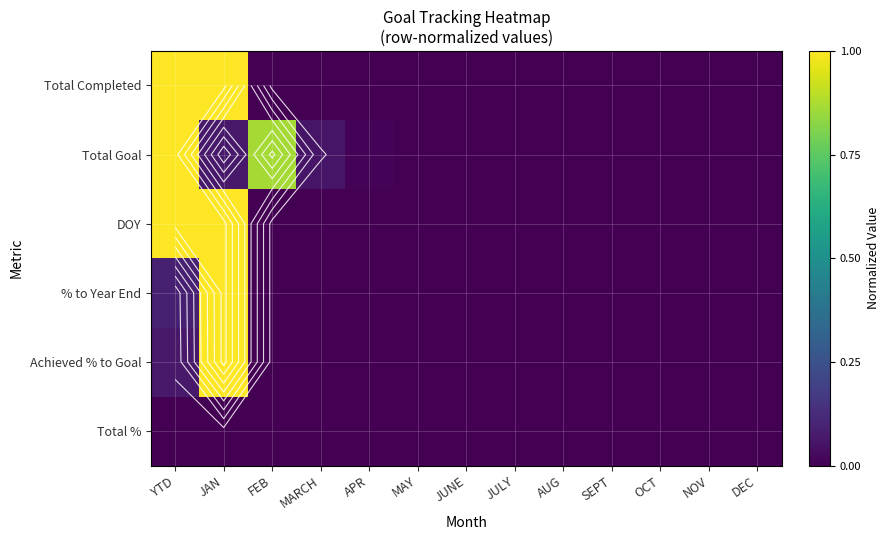

The value of Total Goal at JUNE is 0.3. True or false?

False